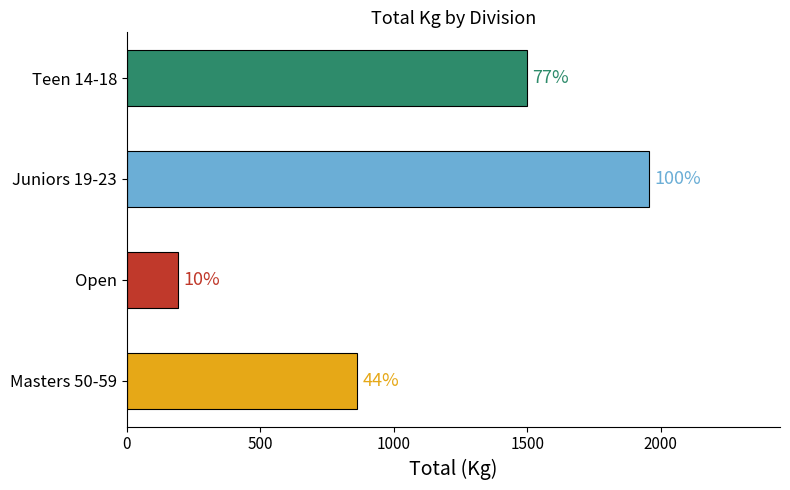

How many bars are there in total?

4